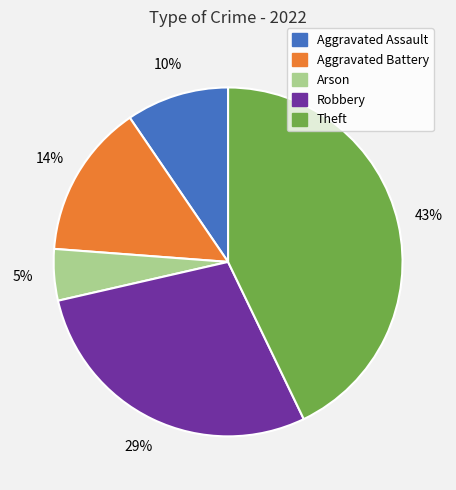

How many segments does this pie chart have?

5